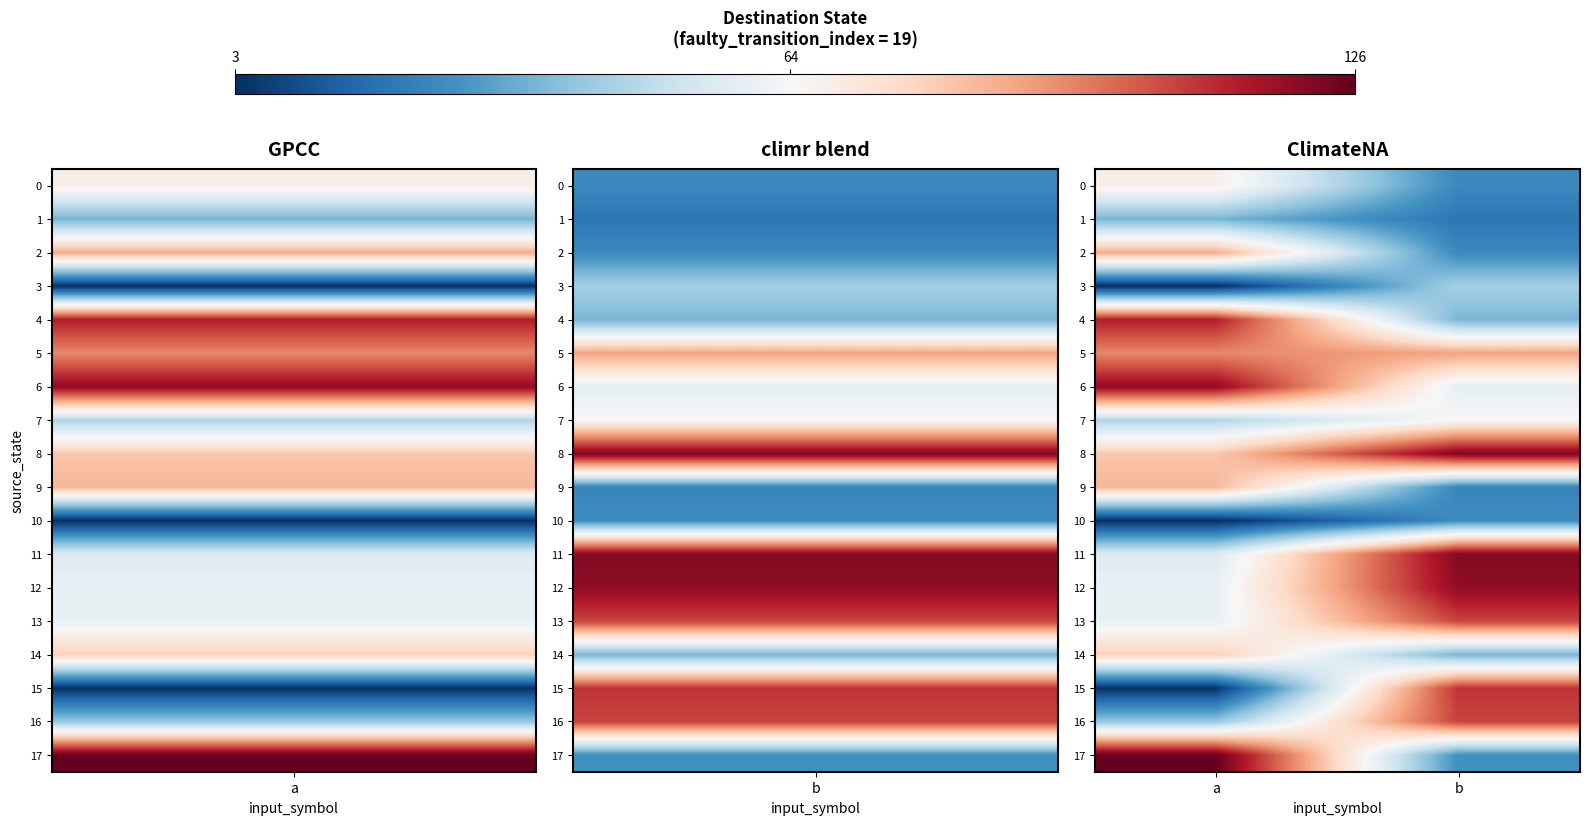

Reading left to right, extract all data points from this chart.

0: a=68	b=25
1: a=36	b=20
2: a=87	b=25
3: a=3	b=44
4: a=113	b=36
5: a=94	b=89
6: a=119	b=59
7: a=46	b=65
8: a=81	b=122
9: a=85	b=24
10: a=3	b=26
11: a=56	b=121
12: a=60	b=119
13: a=60	b=106
14: a=79	b=36
15: a=4	b=109
16: a=41	b=106
17: a=126	b=27